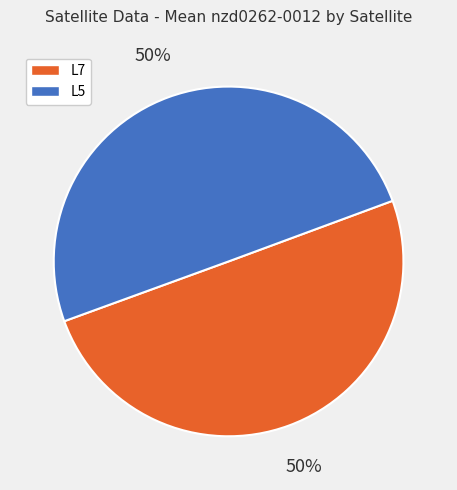

To the nearest percent, what is the combined percentage of L7 and L5?

100%